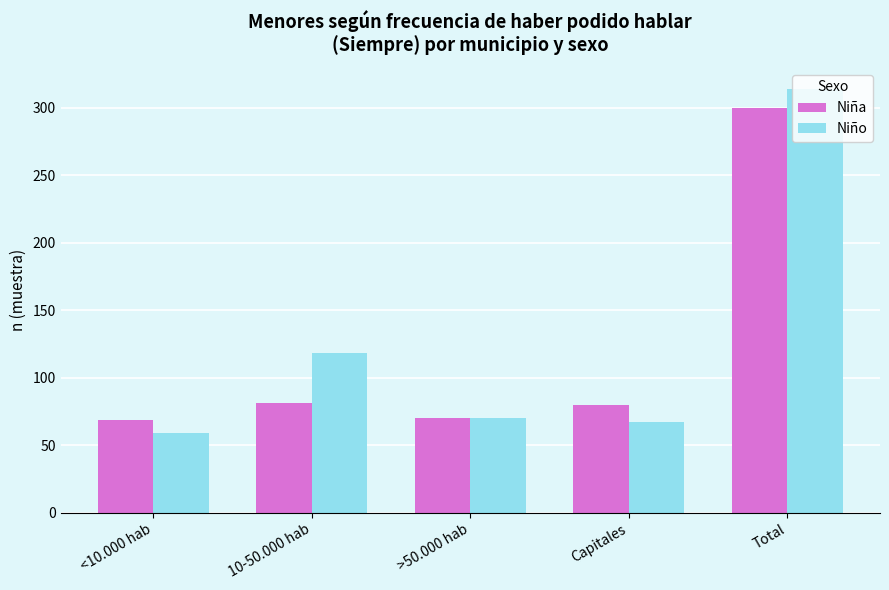

What is the spread (max minus min) of values at Total?

14